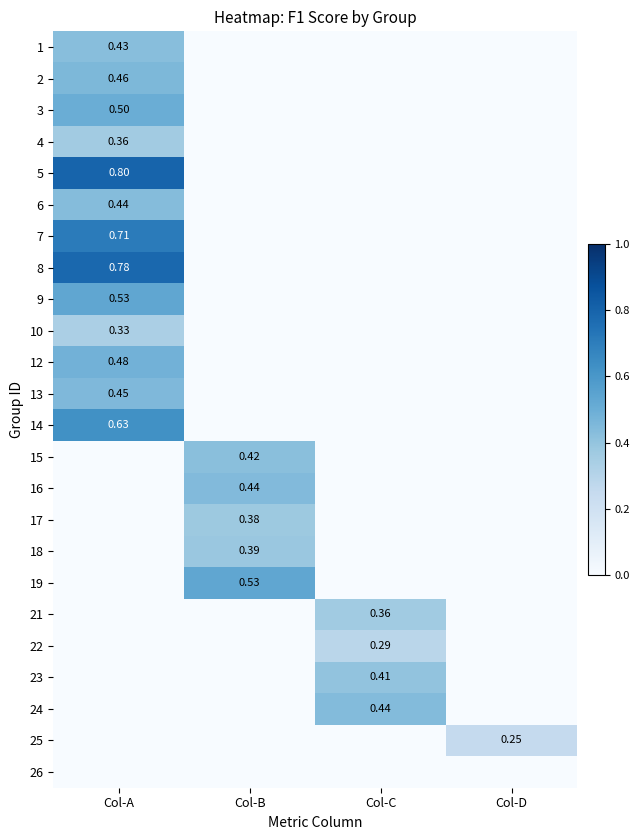

True or false: 10 has a value of 0.1 at Col-A.

False